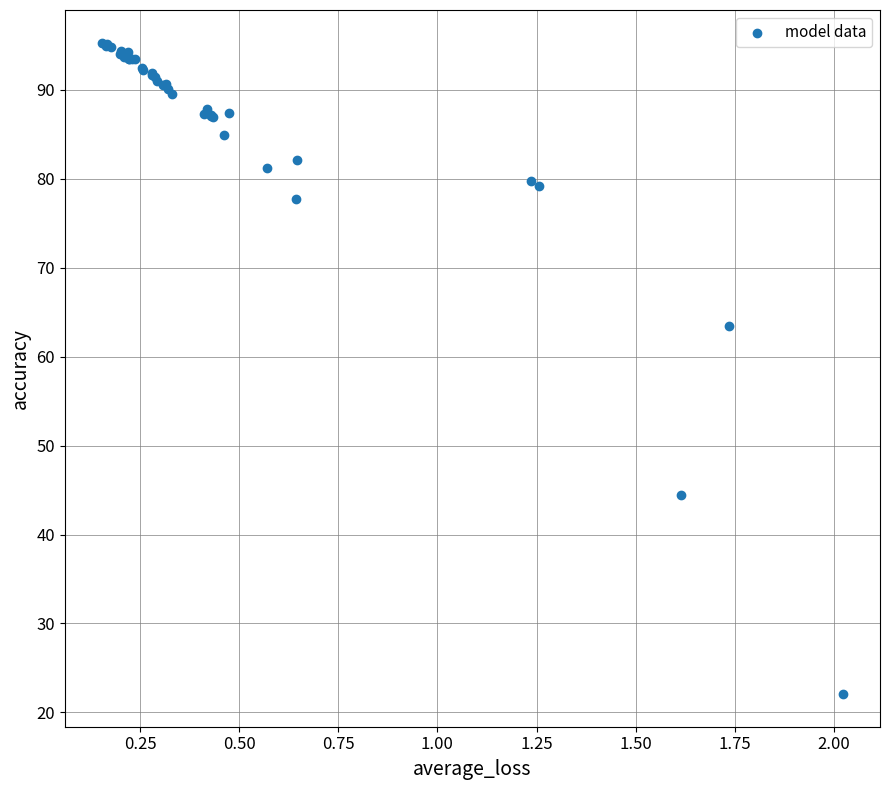

What Y value in the scatter plot is closest to 58?

63.4